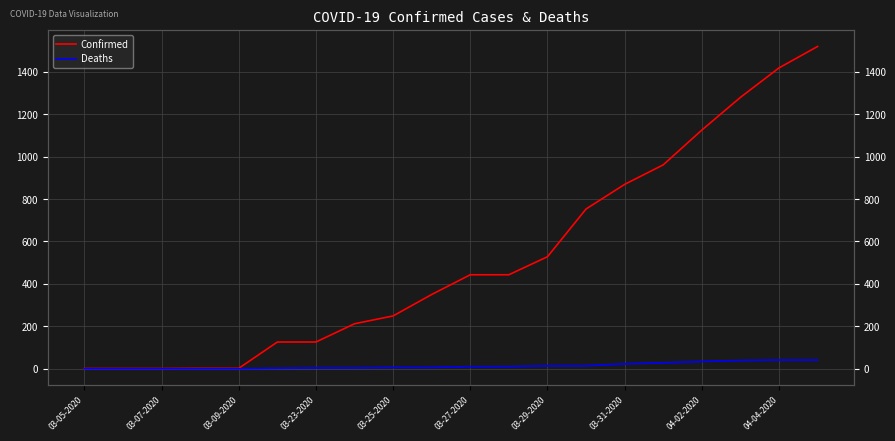

What is the sum of the Deaths values at 11 and 03-23-2020?

10